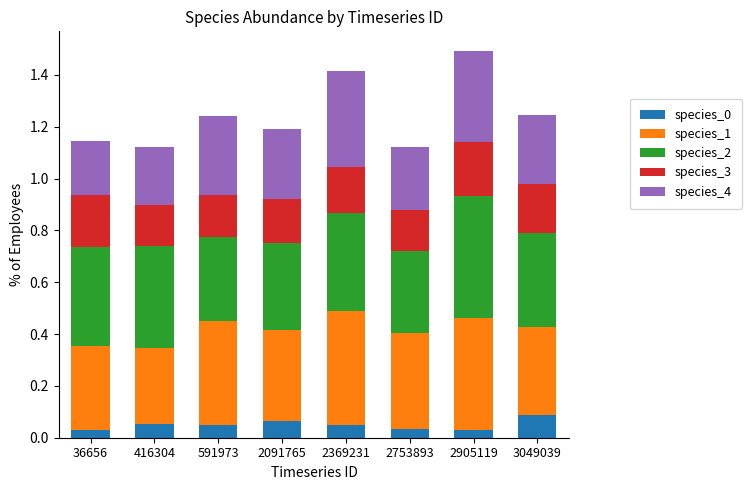

The species_0 series shows 0.0 at 2091765. True or false?

False